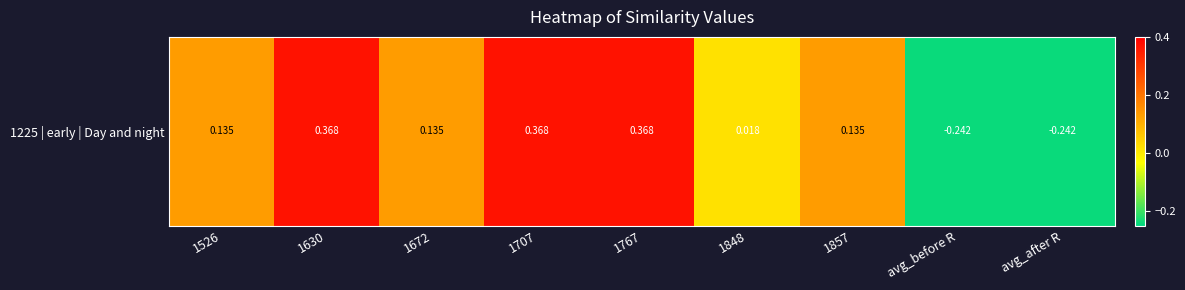

The value at avg_before R is -0.4. True or false?

False